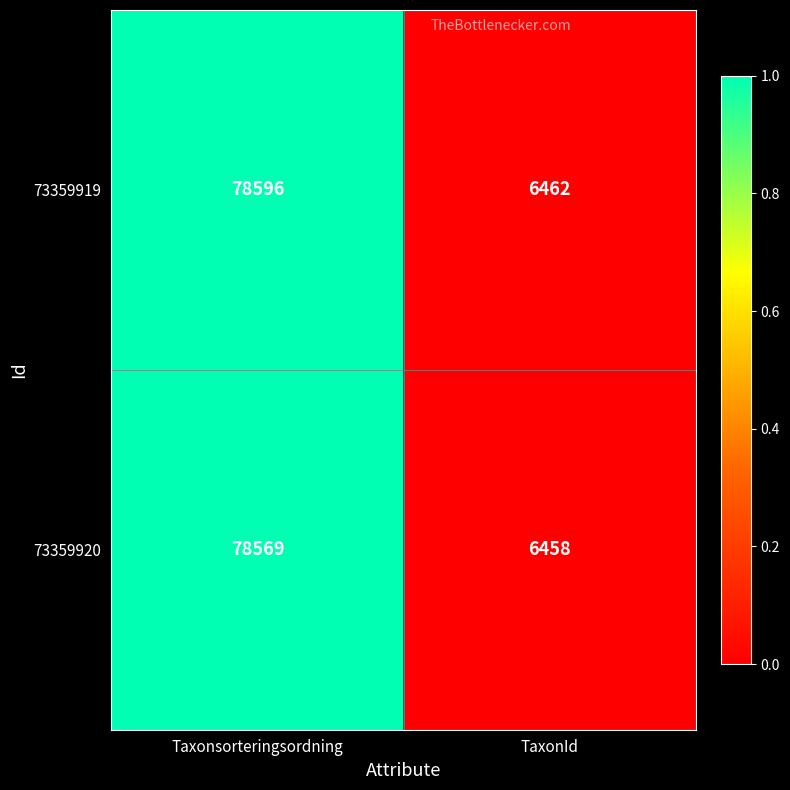

Reading left to right, extract all data points from this chart.

73359919: 78596	6462
73359920: 78569	6458